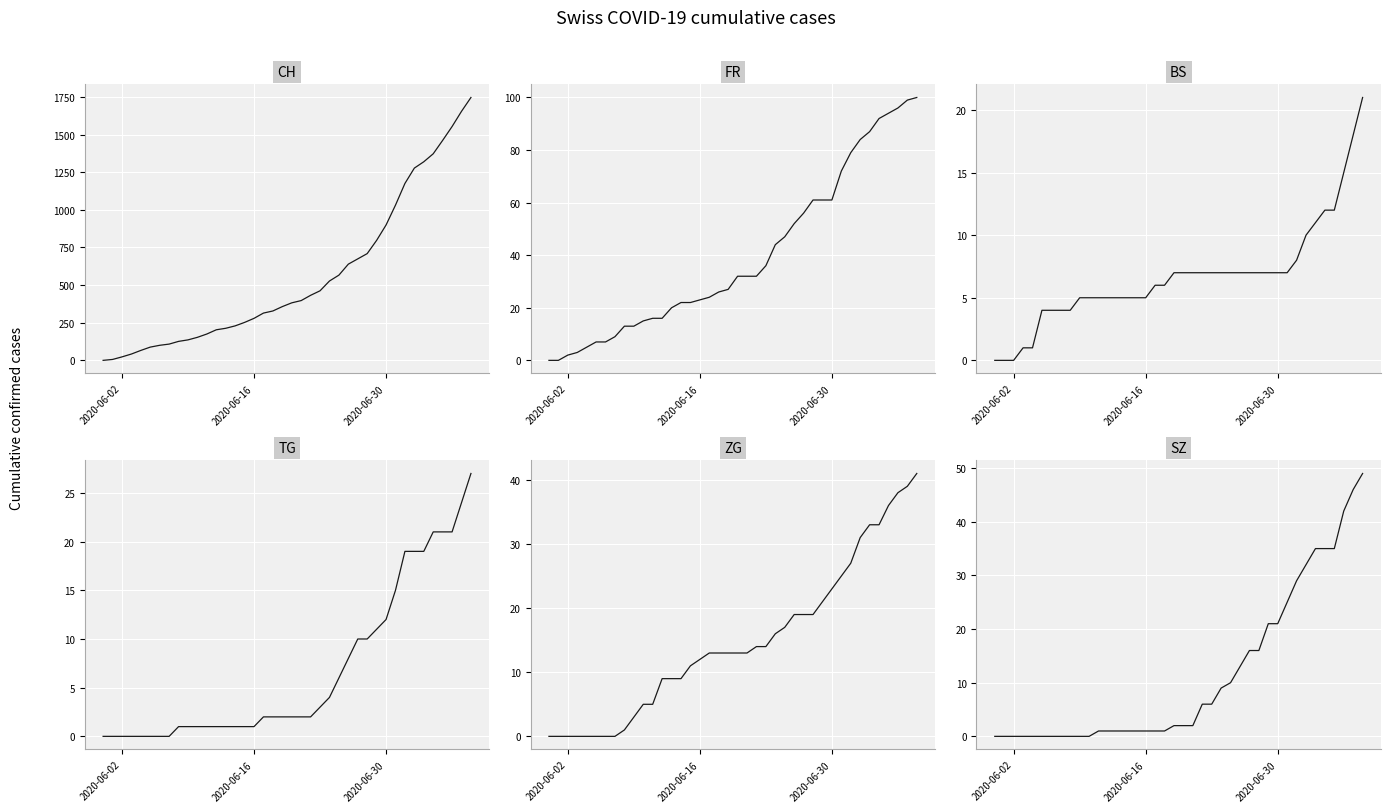

What position from the left is 2020-06-16?

17